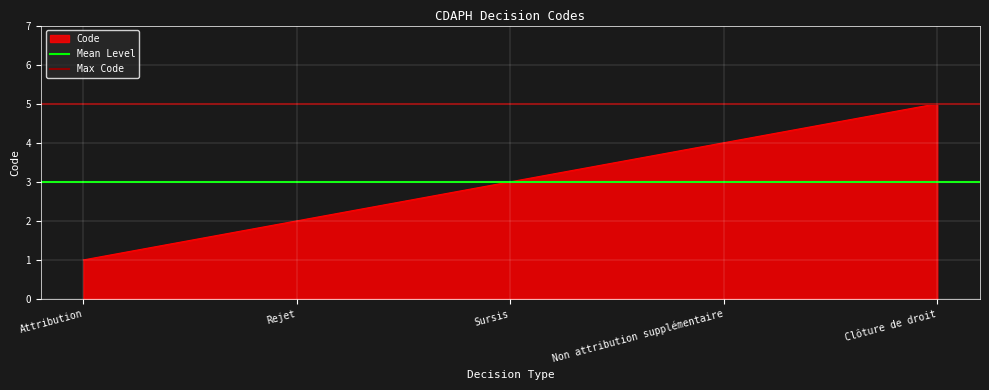

Rank the categories by Code value from lowest to highest.

Attribution, Rejet, Sursis, Non attribution supplémentaire, Clôture de droit